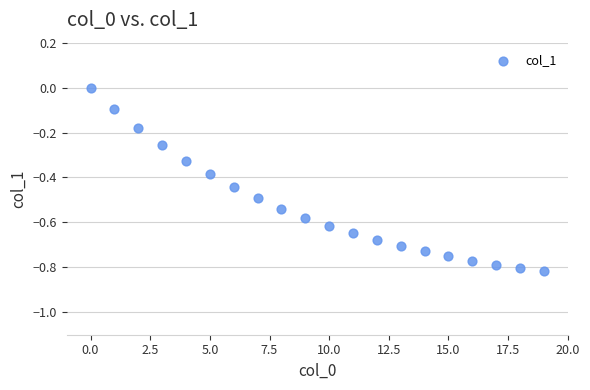

What is the range of Y values (max minus min)?

0.8